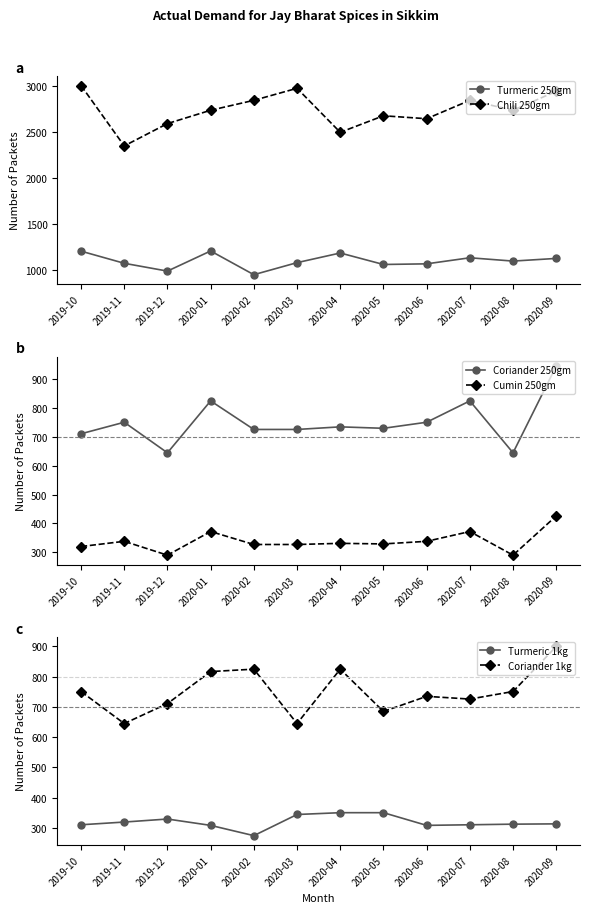

What is the value of the Coriander 1kg point at the 7th from the left?

825